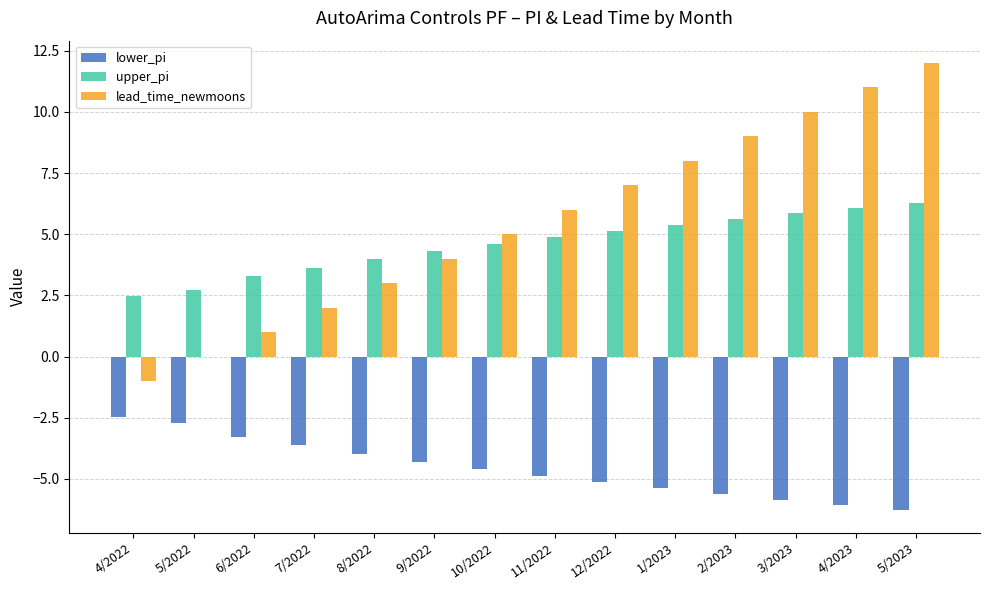

How many series are shown in this chart?

3